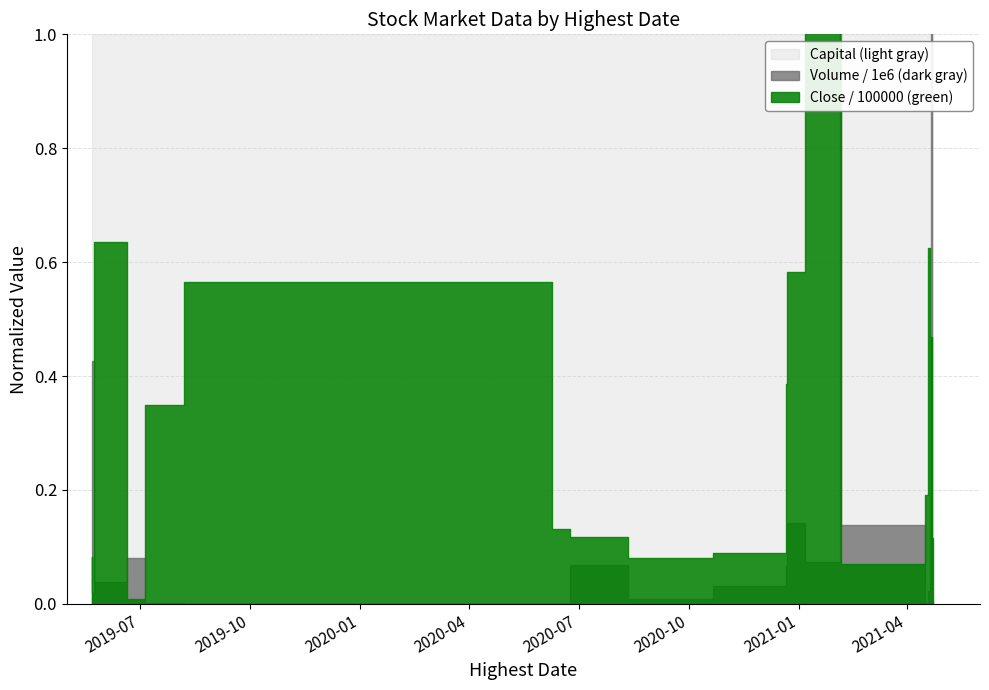

Reading right to left, extract all data points from this chart.

Volume / 1e6 (dark gray): 2021-04-23=0.0	2021-04-22=2.9	2021-04-21=0.0	2021-04-20=0.0	2021-04-19=0.0	2021-04-16=0.1	2021-02-05=1.6	2021-02-04=0.1	2021-01-06=0.1	2020-12-22=0.1	2020-12-21=0.0	2020-10-21=0.0	2020-08-11=0.1	2020-06-24=0.0	2020-06-09=0.0	2019-08-07=0.0	2019-07-05=0.1	2019-06-20=0.0	2019-05-24=0.4	2019-05-22=0.1
Close / 100000 (green): 2021-04-23=0.1	2021-04-22=0.5	2021-04-21=0.0	2021-04-20=0.6	2021-04-19=0.2	2021-04-16=0.1	2021-02-05=0.9	2021-02-04=1.3	2021-01-06=0.6	2020-12-22=0.4	2020-12-21=0.1	2020-10-21=0.1	2020-08-11=0.1	2020-06-24=0.1	2020-06-09=0.6	2019-08-07=0.3	2019-07-05=0.0	2019-06-20=0.6	2019-05-24=0.0	2019-05-22=0.1